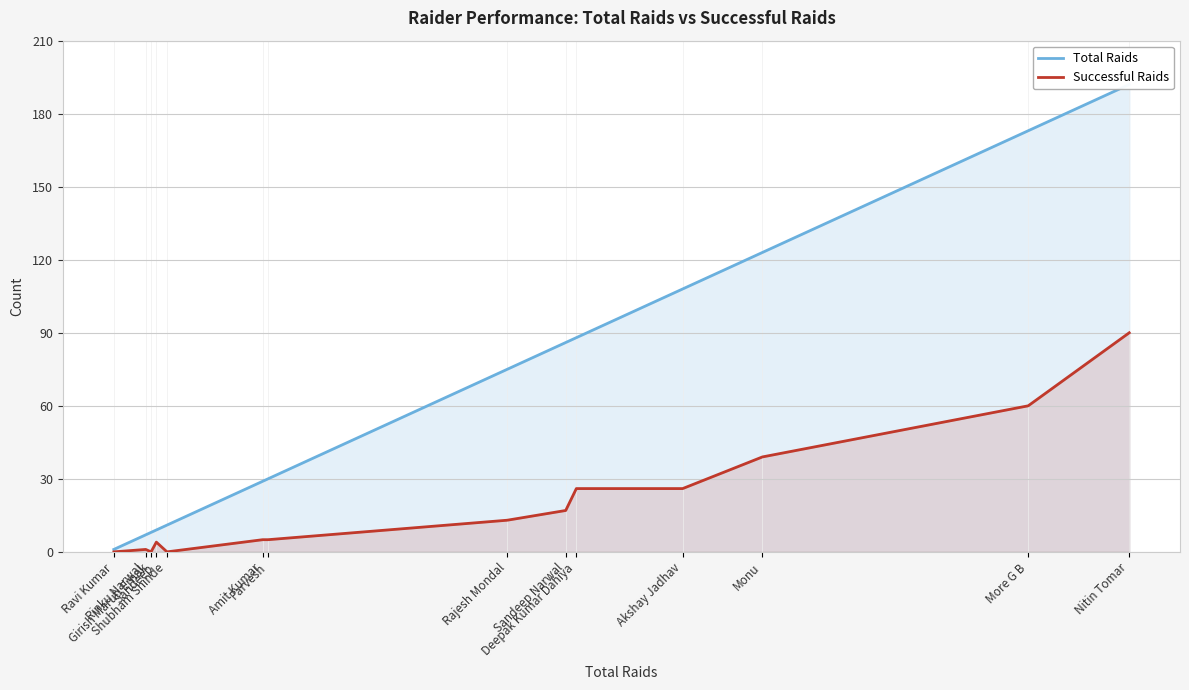

Is it true that Successful Raids equals 39 at Monu?

True